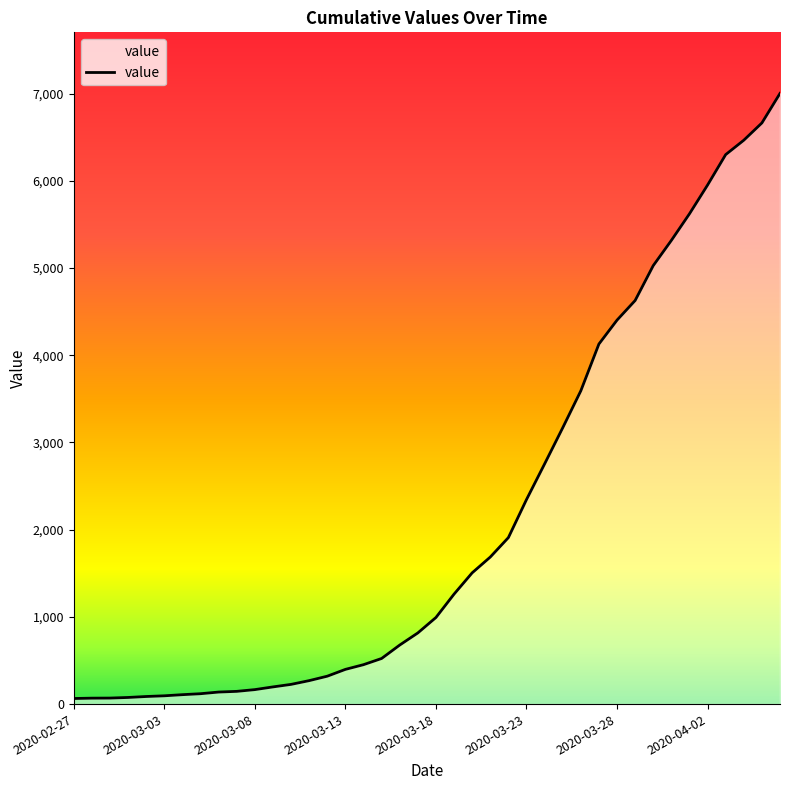

The chart shows a value of 32 at 2020-03-01. True or false?

False